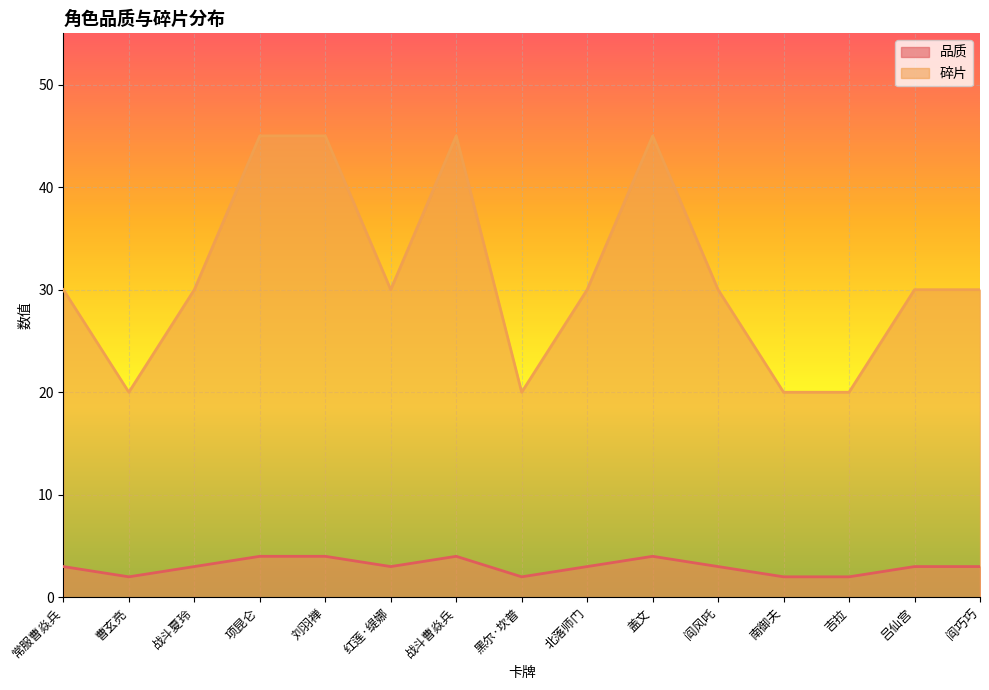

List the labels in order of 碎片 value, largest first.

项昆仑, 刘羽禅, 战斗曹焱兵, 盖文, 常服曹焱兵, 战斗夏玲, 红莲·缇娜, 北落师门, 阎风吒, 吕仙宫, 阎巧巧, 曹玄亮, 黑尔·坎普, 南御夫, 吉拉